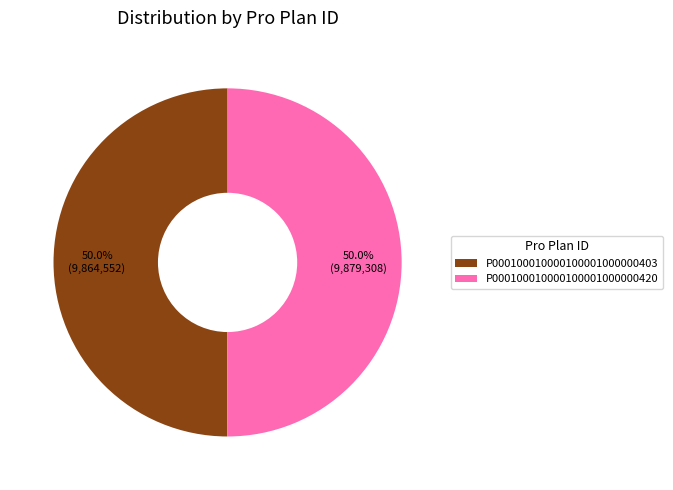

Combined, do P000100010000100001000000403 and P000100010000100001000000420 account for over 50%?

Yes